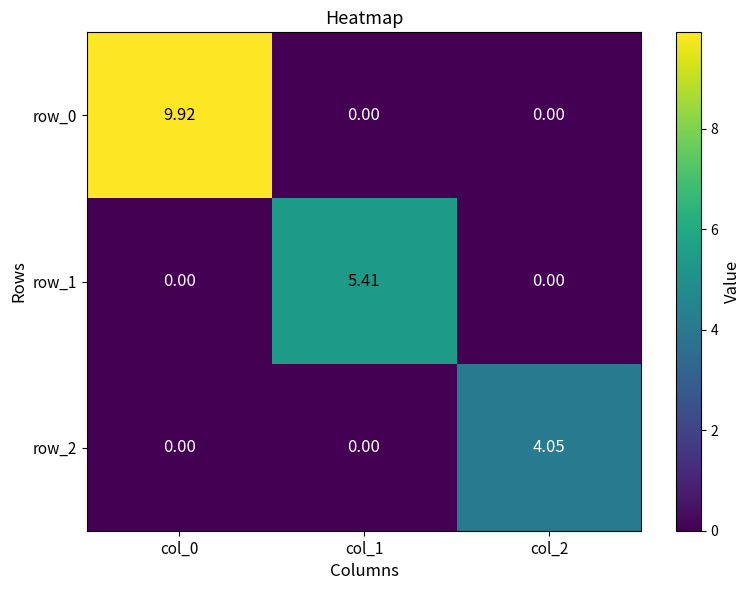

Is the value of row_1 at col_1 greater than the value of row_2 at col_2?

Yes